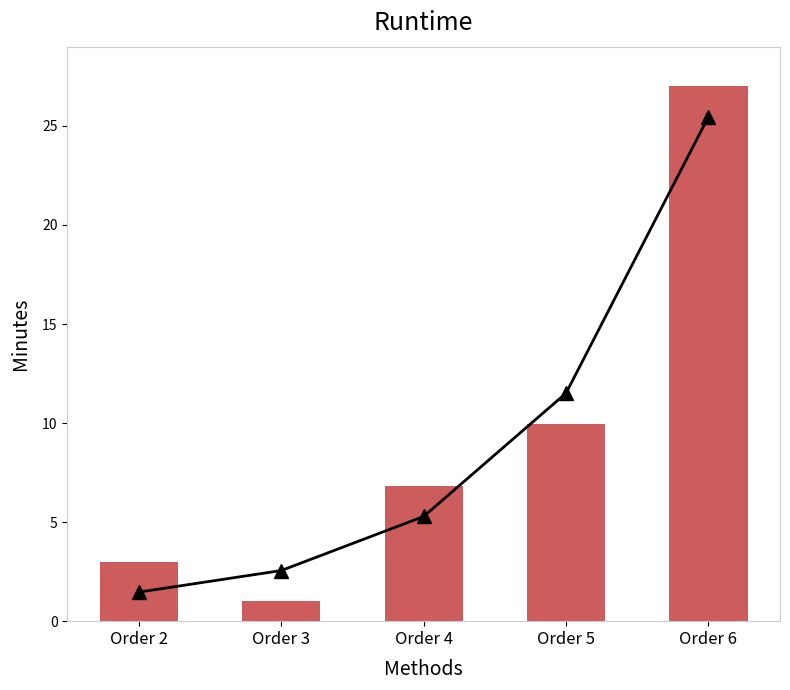

List the series in order of their peak value, highest first.

Abs Nth Order Correlation, Abs Deviation